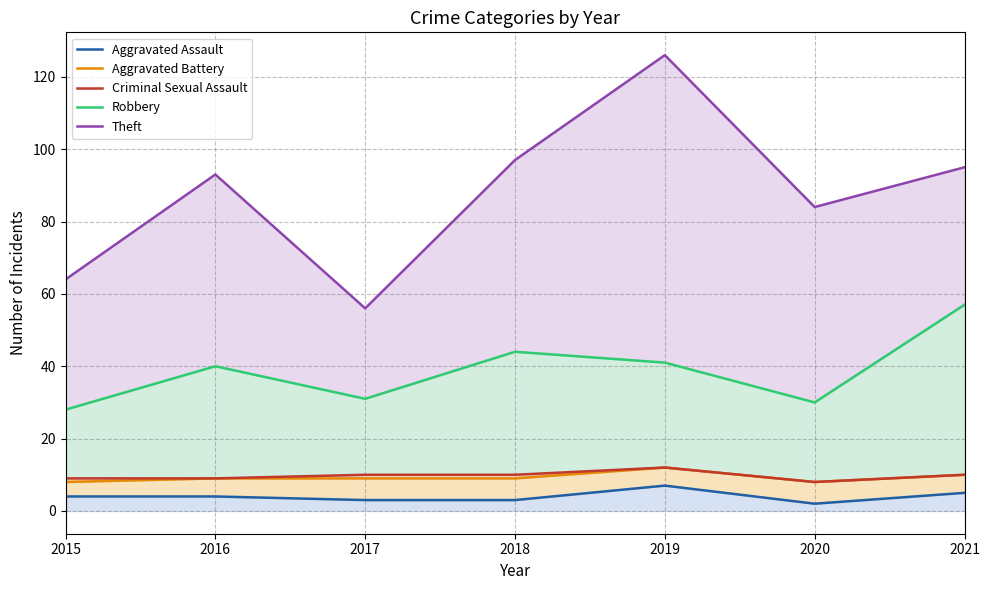

At how many categories does at least one series exceed 40?

7